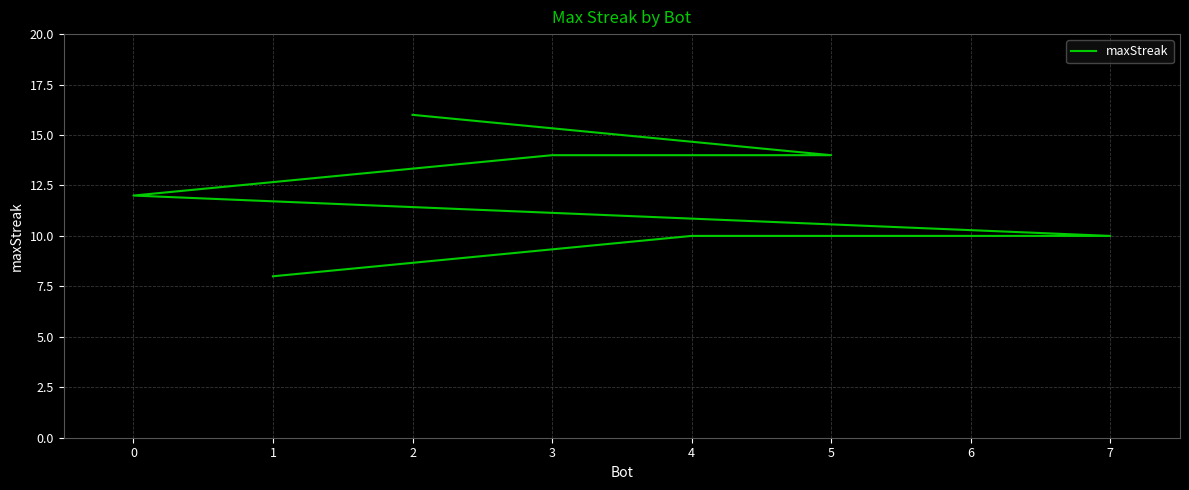

What is the greatest value displayed?

16